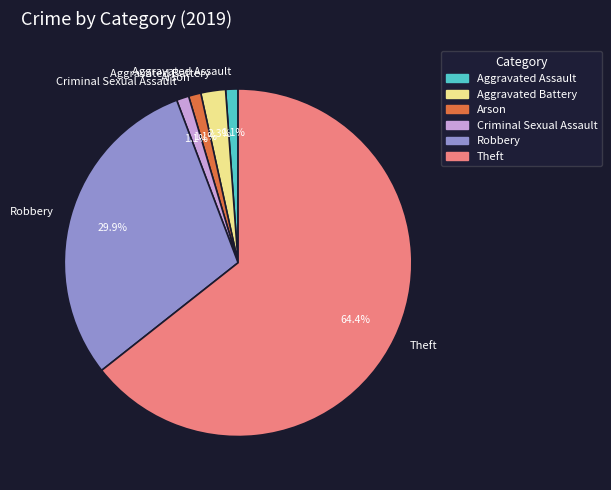

Do Arson and Aggravated Assault together represent more than half of the pie?

No